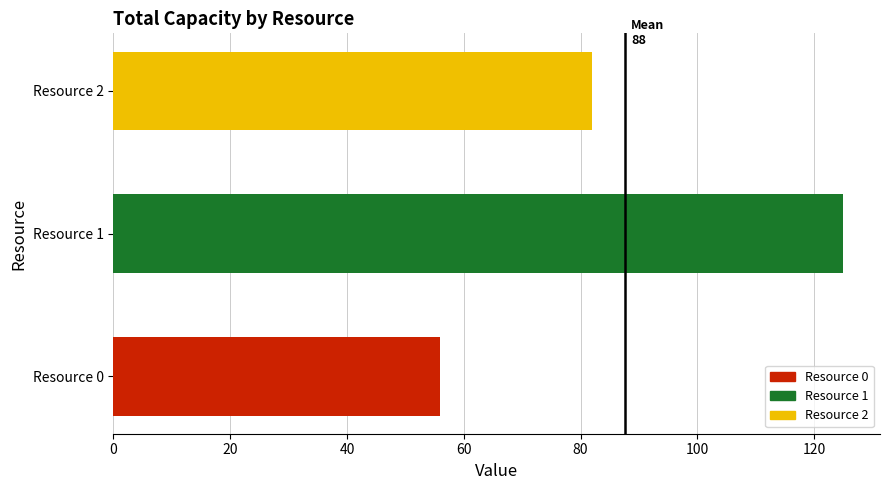

Reading right to left, extract all data points from this chart.

82	125	56